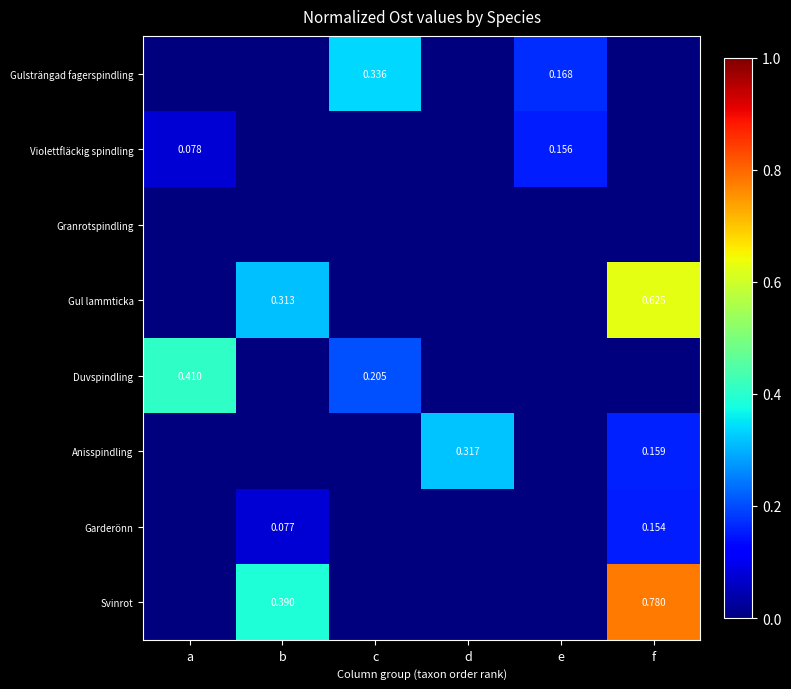

At which category is the sum across all series the highest?

f